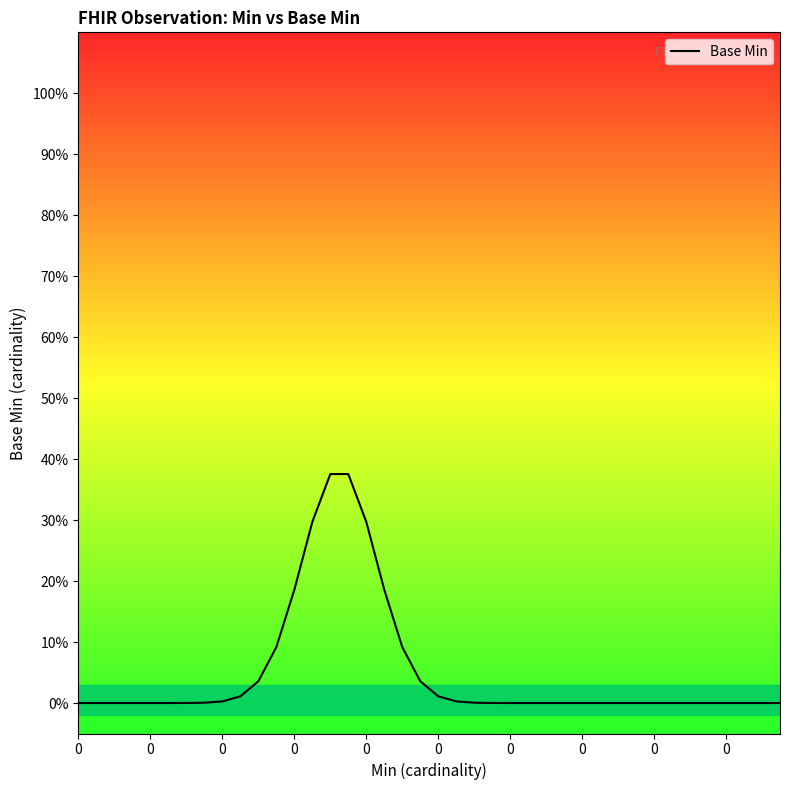

Does the chart have visible grid lines?

No